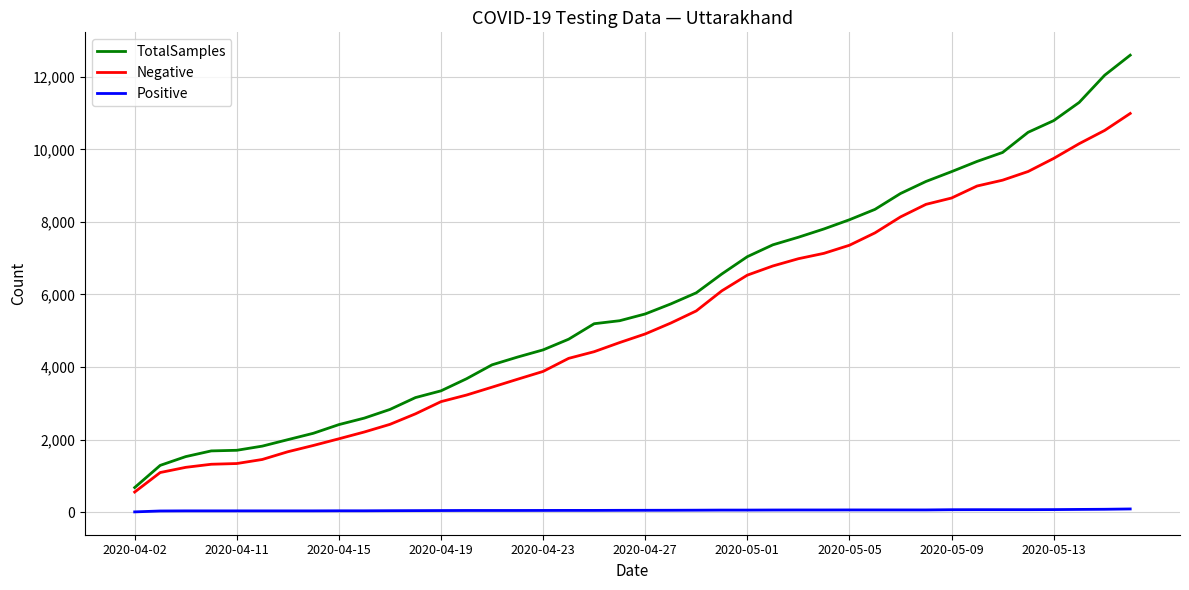

What is the average value of the Negative series?

5224